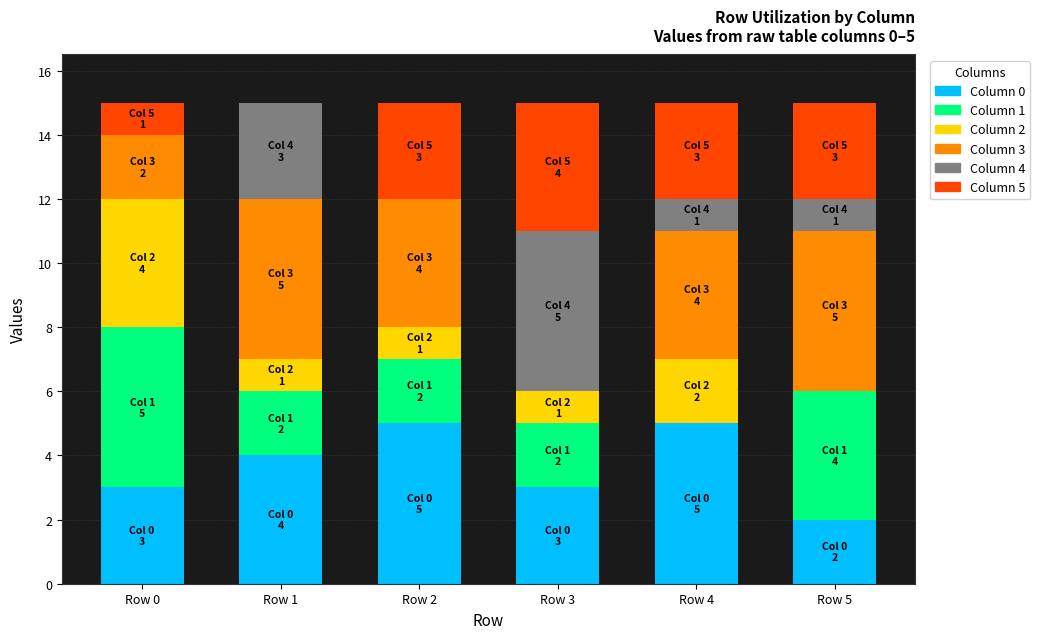

Count the number of data series in this chart.

6